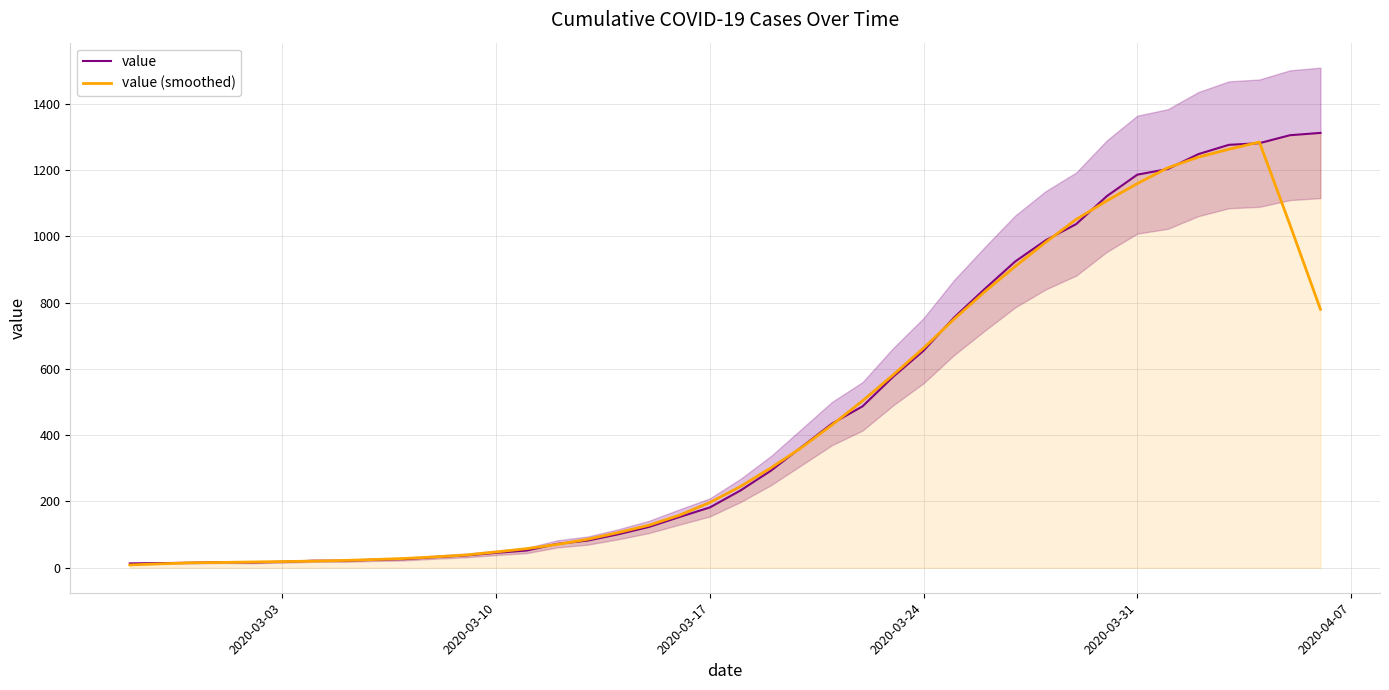

What are all the series names shown in the legend?

value, value (smoothed)